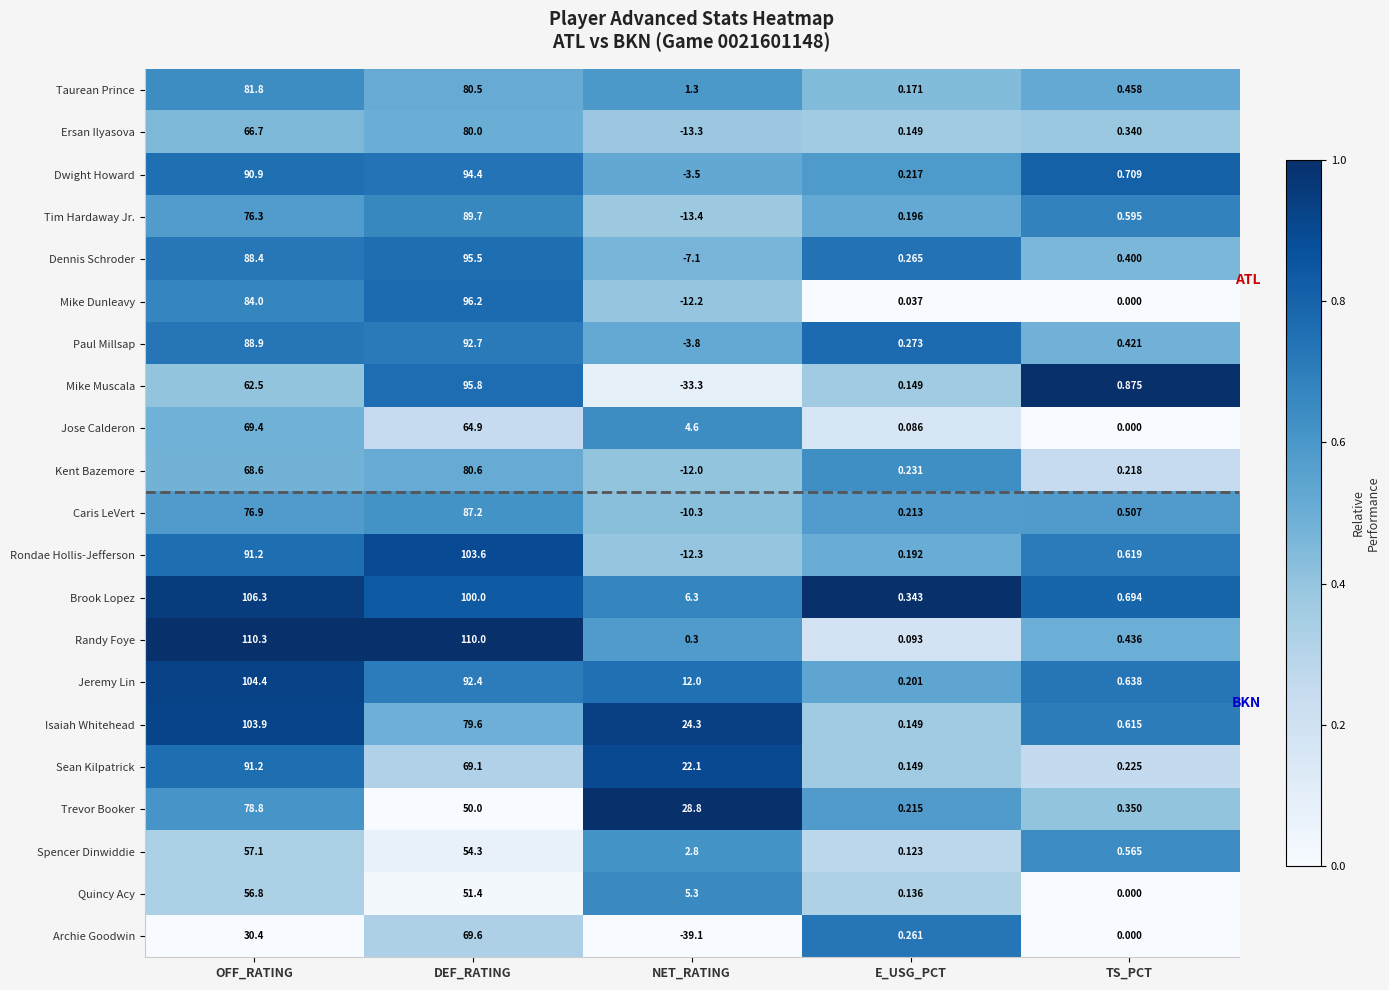

Is the value of Brook Lopez at TS_PCT greater than the value of Mike Muscala at NET_RATING?

Yes